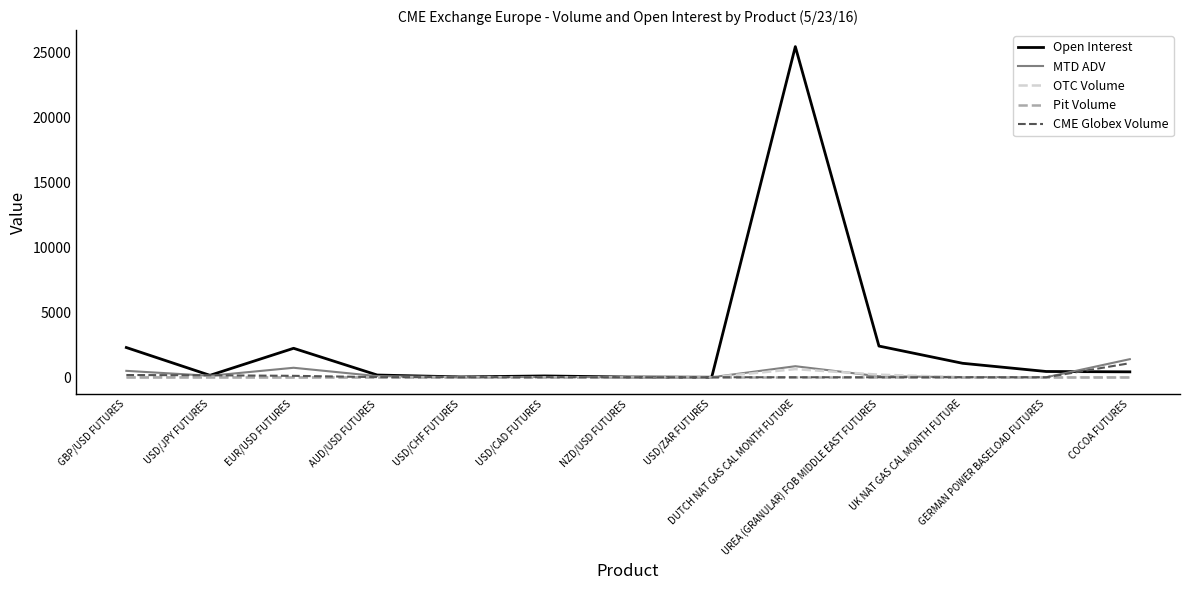

What is the highest value of the CME Globex Volume series?

1081.0